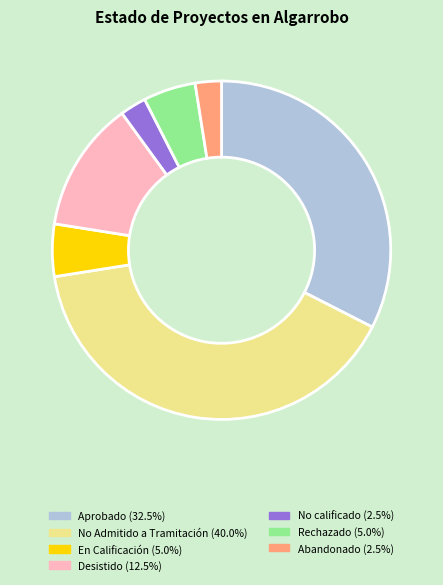

Does any single category account for the majority?

No